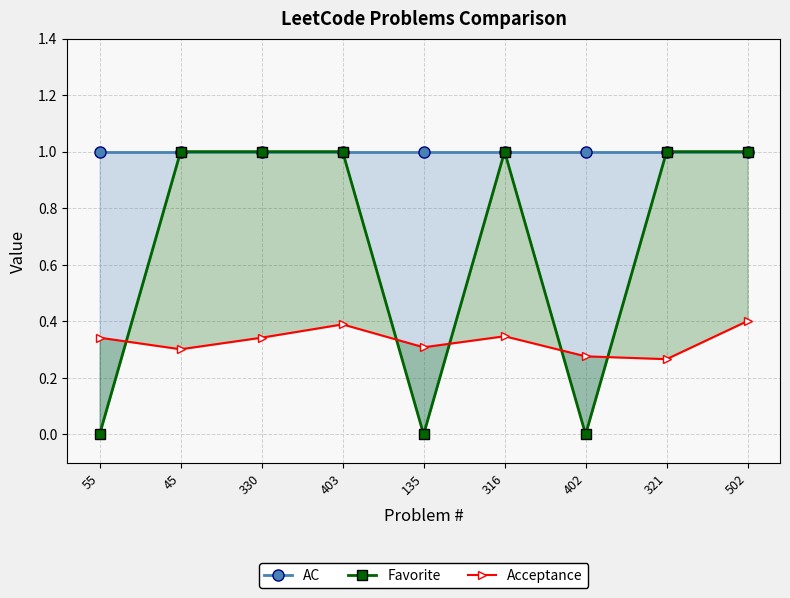

How many intersections are there between Acceptance and Favorite?

5